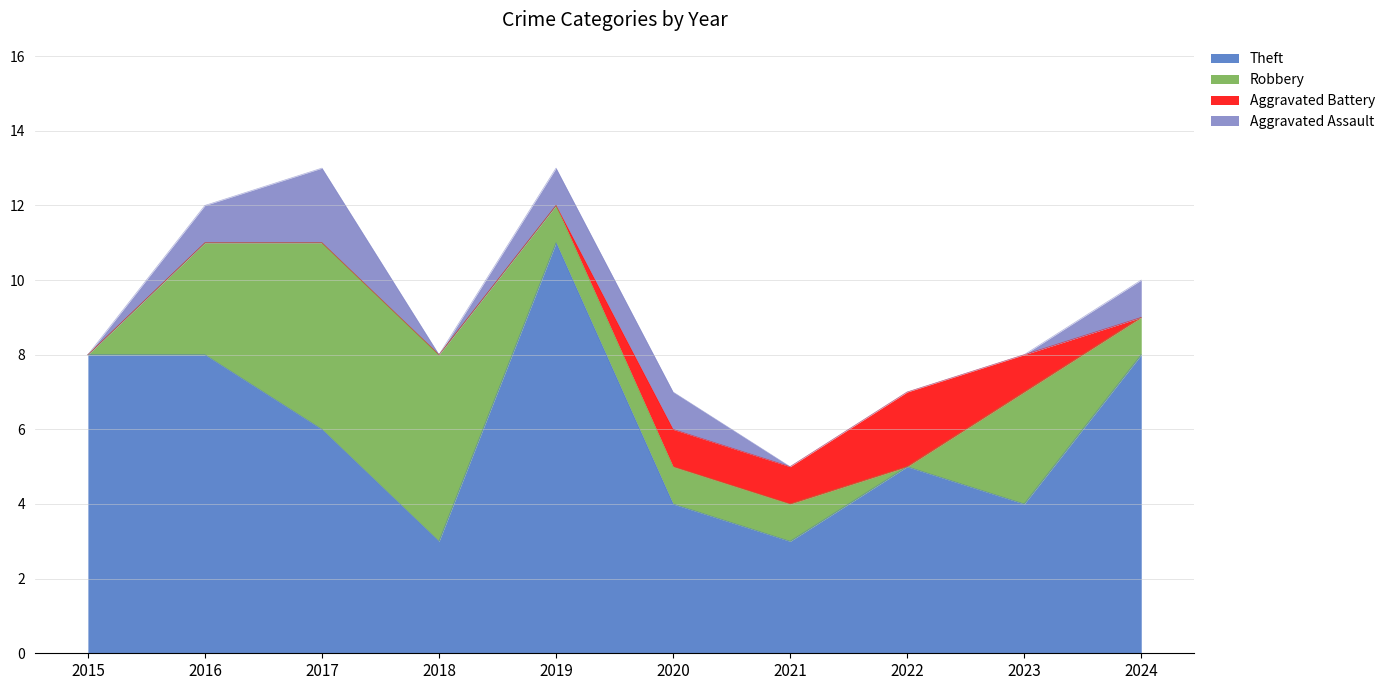

Which series has the largest total across all categories?

Theft